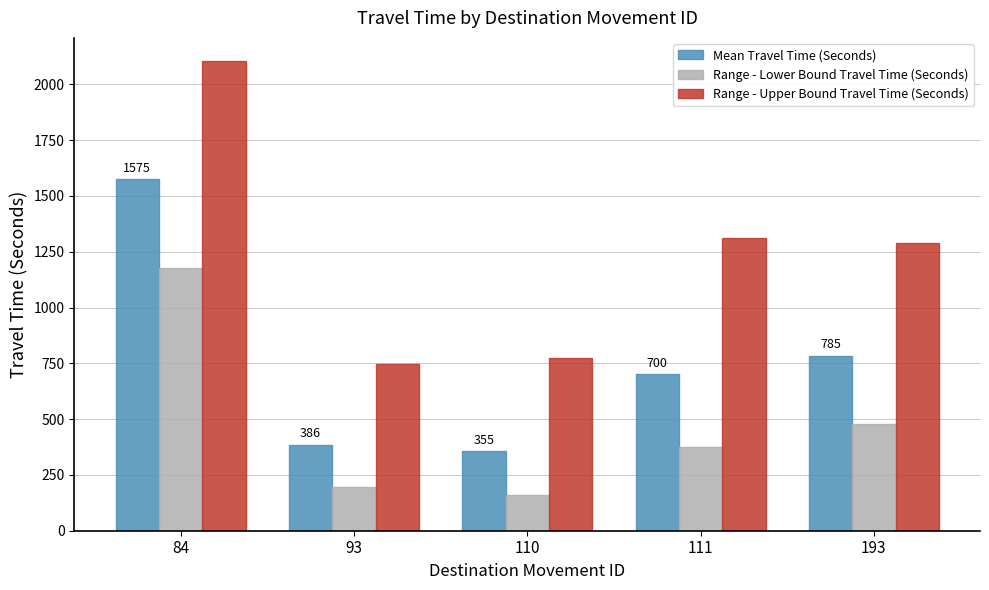

What is the smallest value displayed?

162